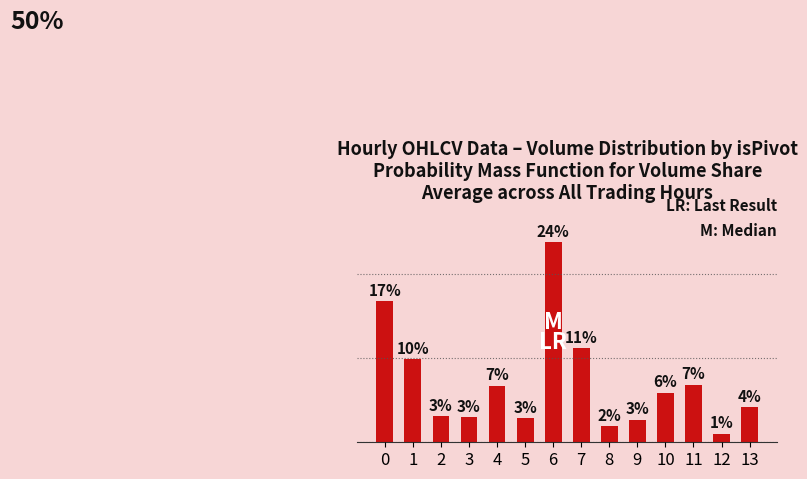

At which category does the chart reach its minimum across all series?

12